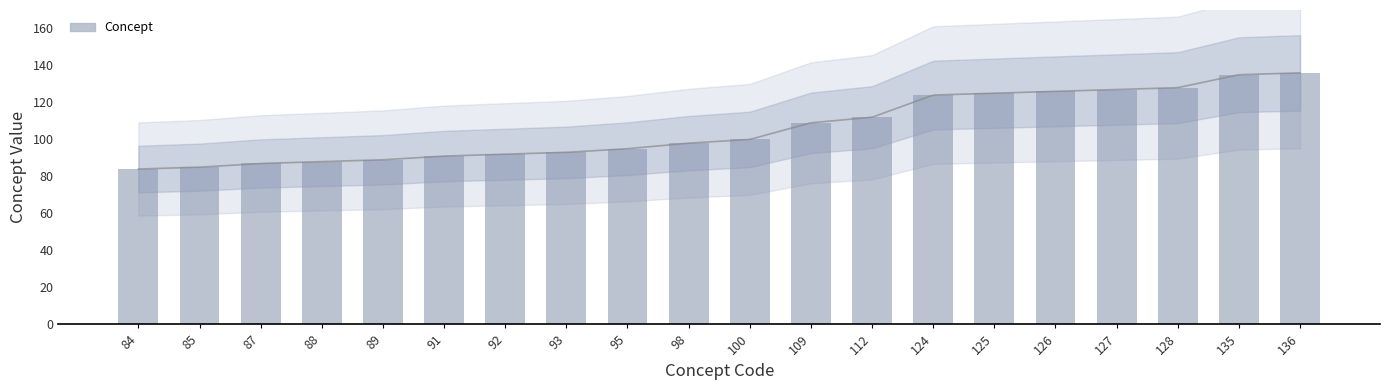

What is the value of the 11th bar from the left?

100